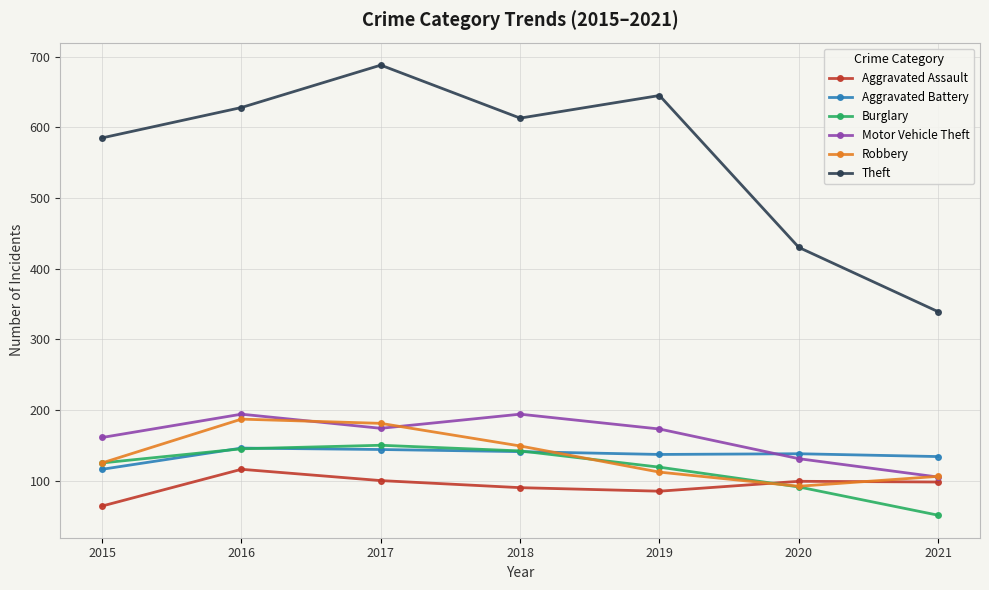

True or false: Aggravated Assault and Theft intersect in this chart.

False